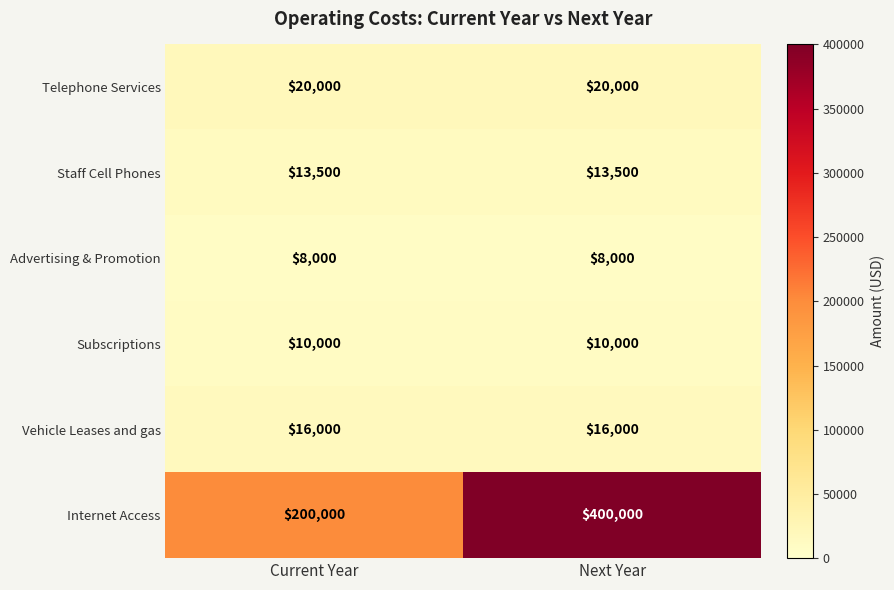

At which category is the sum across all series the highest?

Next Year